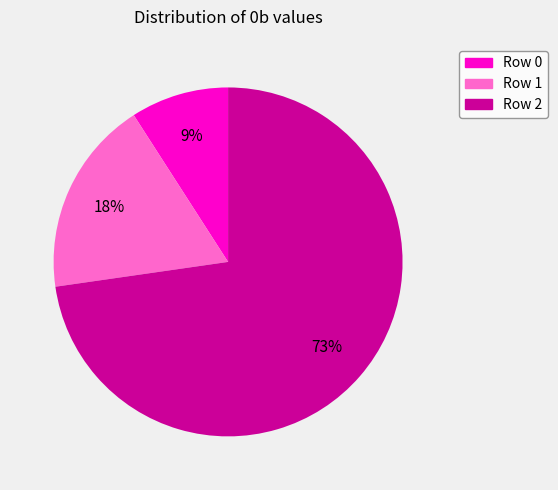

Count the number of slices in the pie.

3